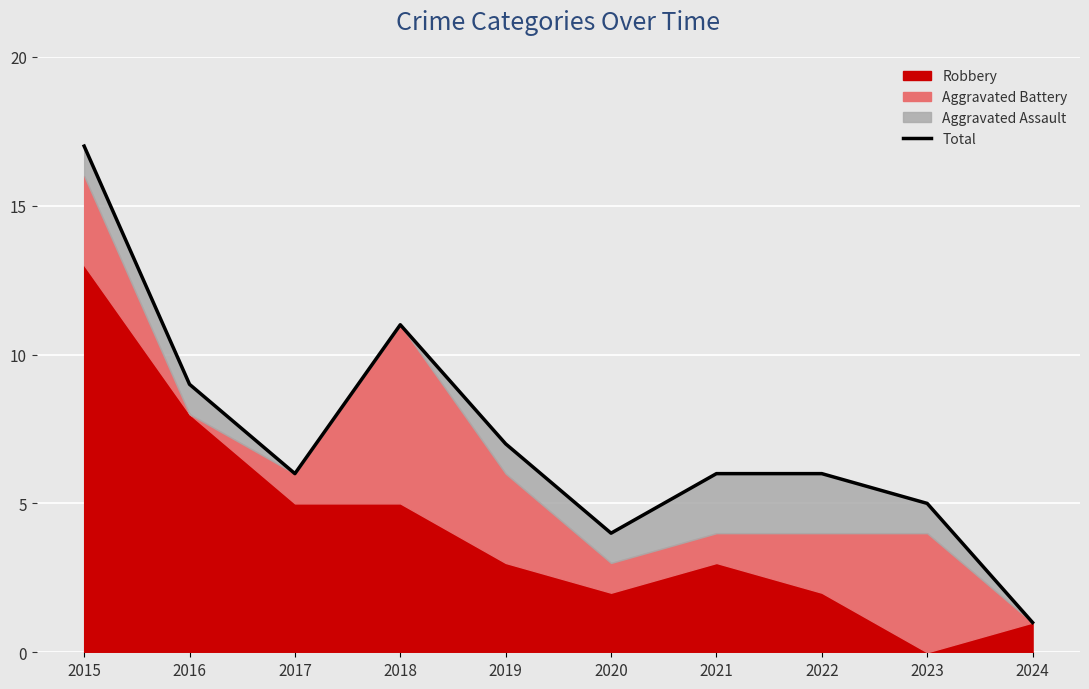

Rank the categories by value from lowest to highest.

2024, 2020, 2023, 2017, 2021, 2022, 2019, 2016, 2018, 2015